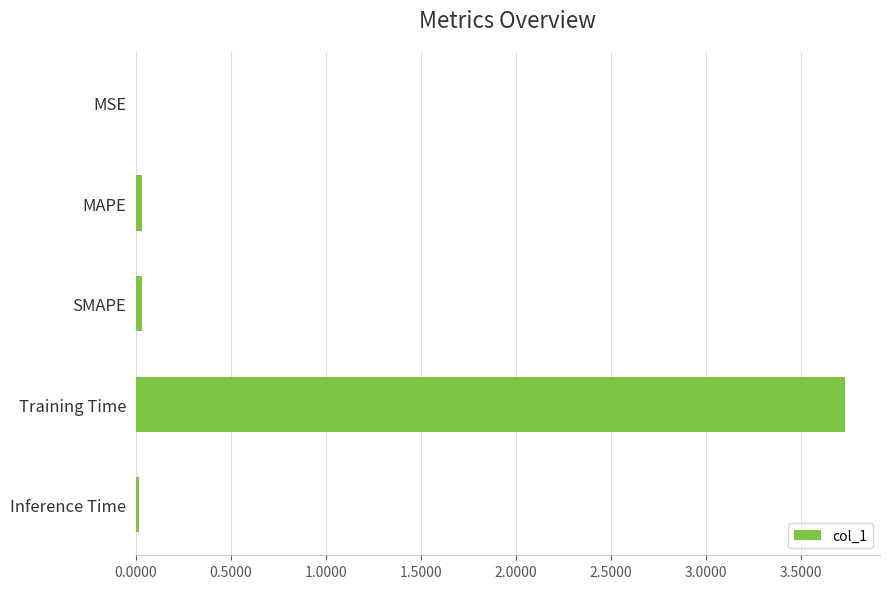

What is the greatest value displayed?

3.7